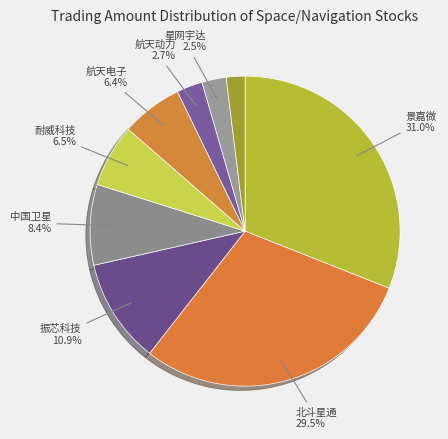

How many slices are in this pie chart?

9